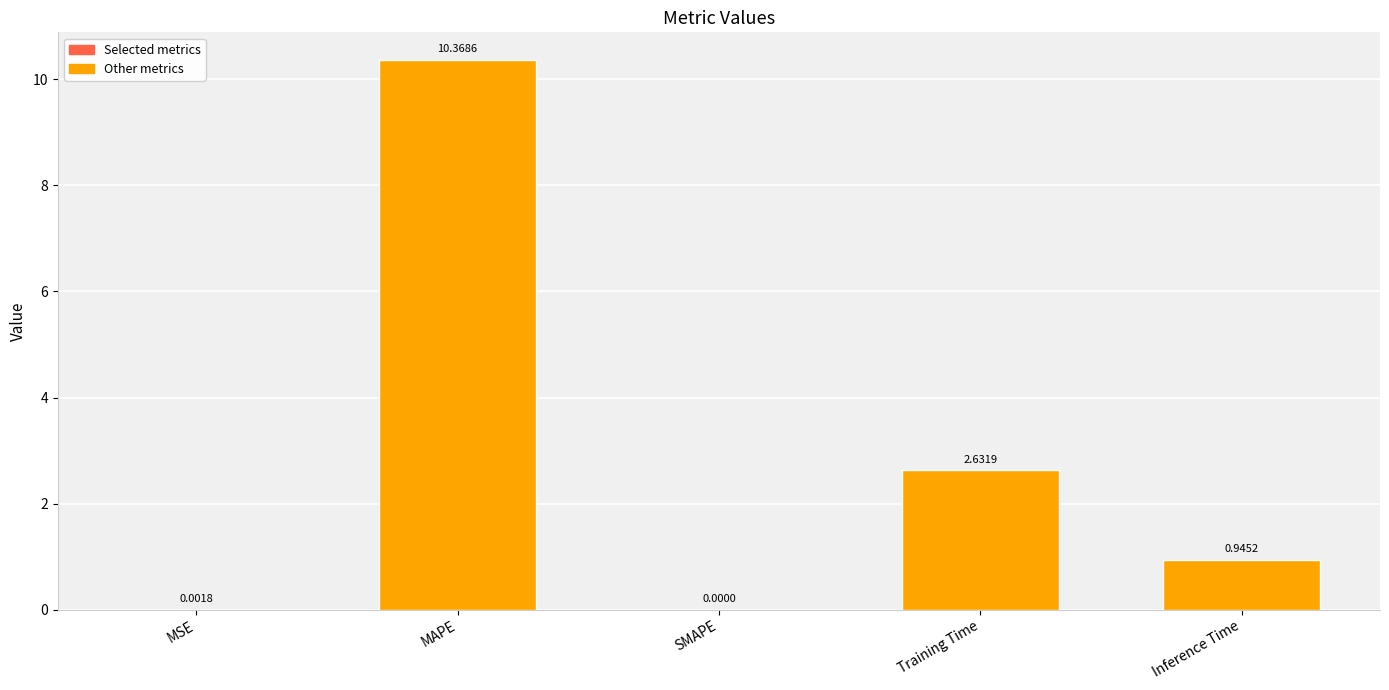

What is the sum of the values at MAPE and MSE?

10.4